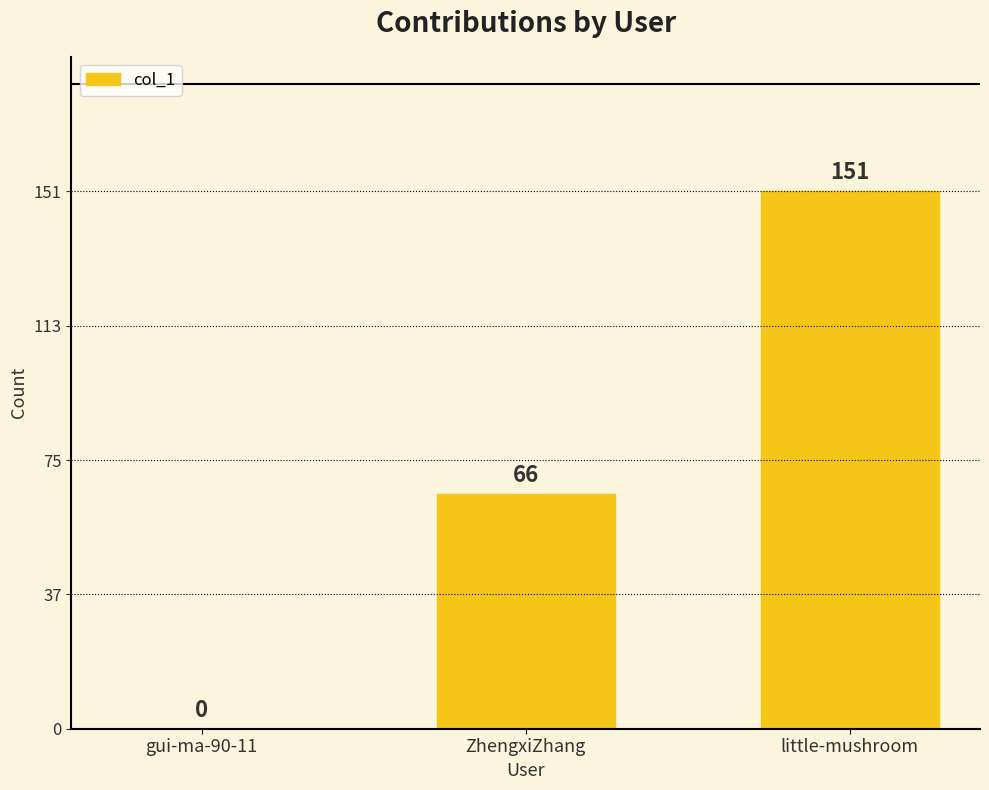

Between little-mushroom and gui-ma-90-11, which is larger?

little-mushroom